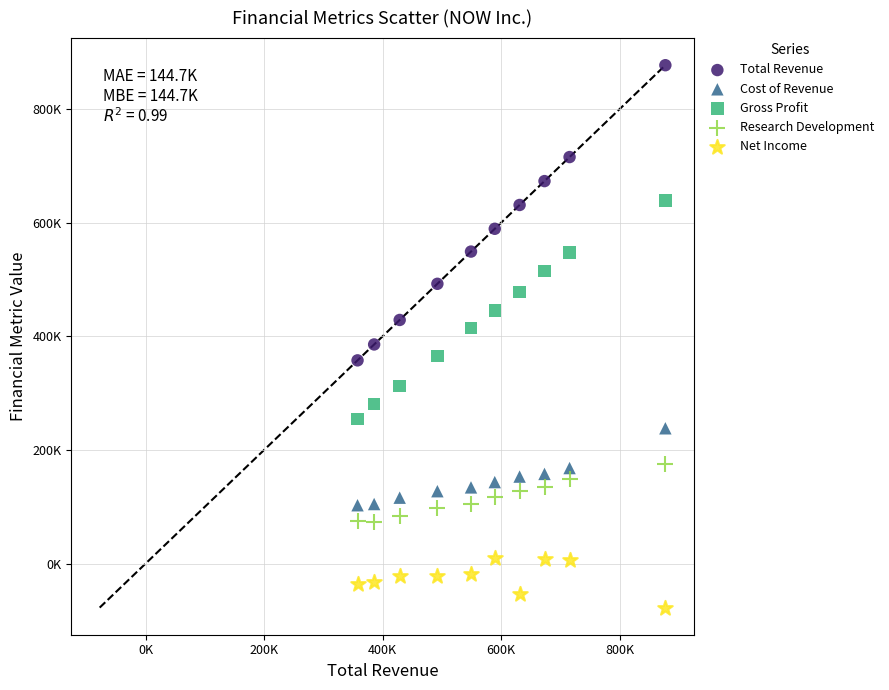

Which series has the largest Y range (max minus min)?

Total Revenue